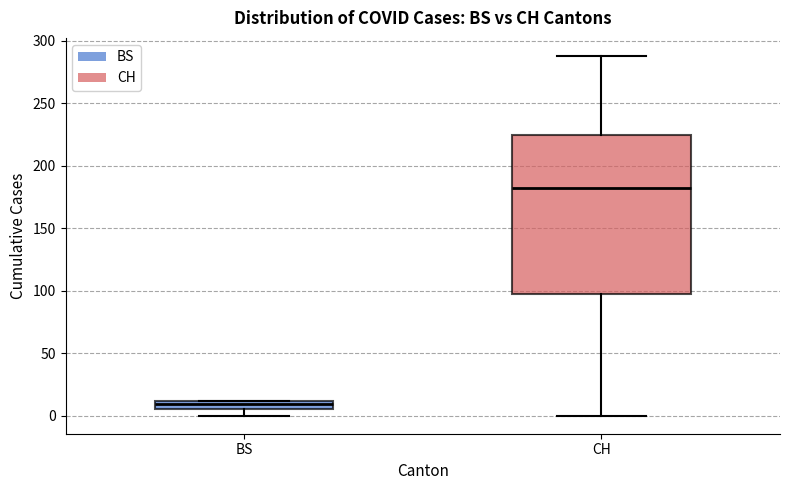

Which box has the lowest median line?

BS